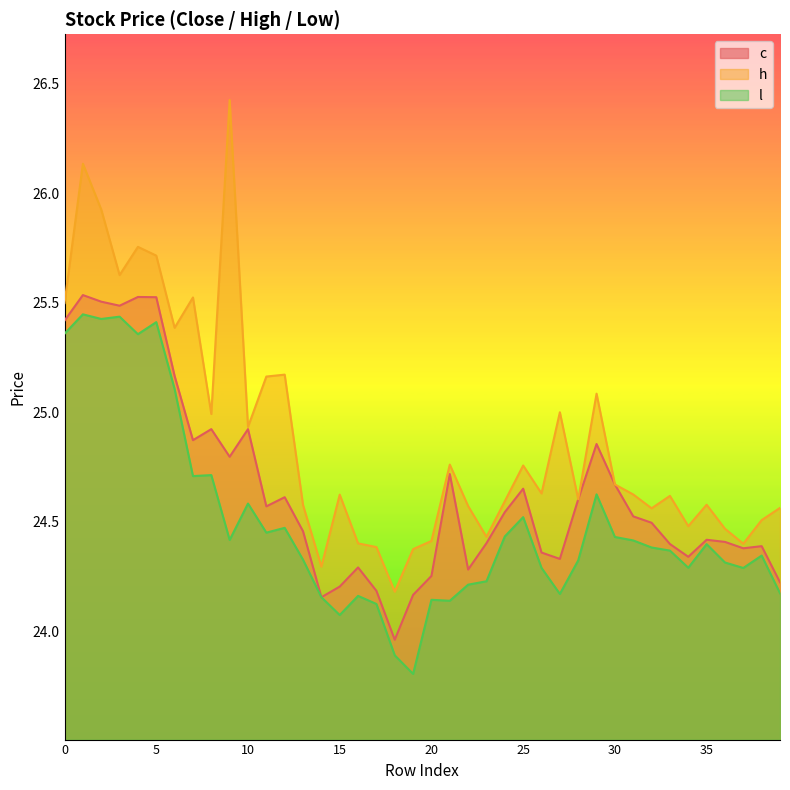

Is it true that h equals 24.5 at 36?

True